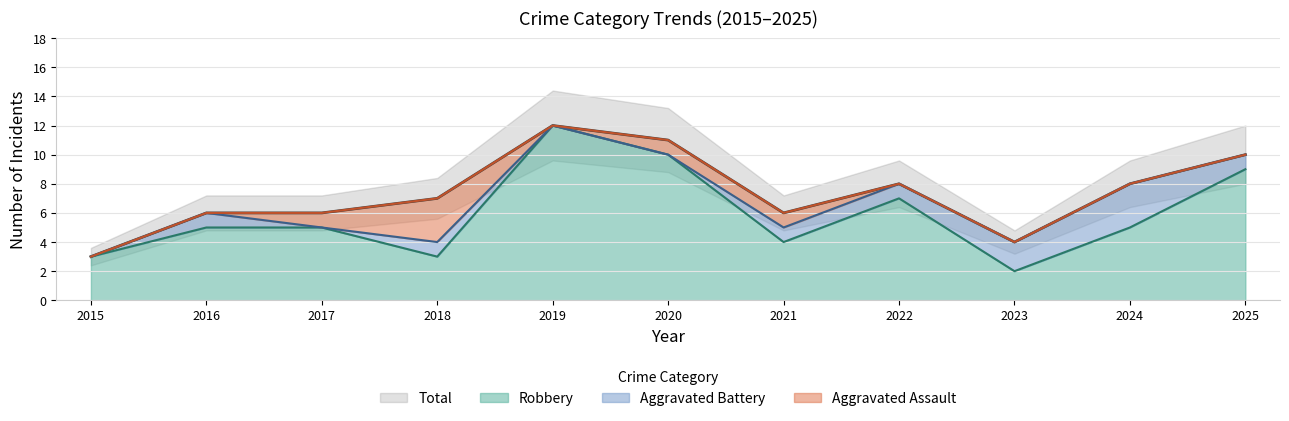

How many data points does each series have?

11